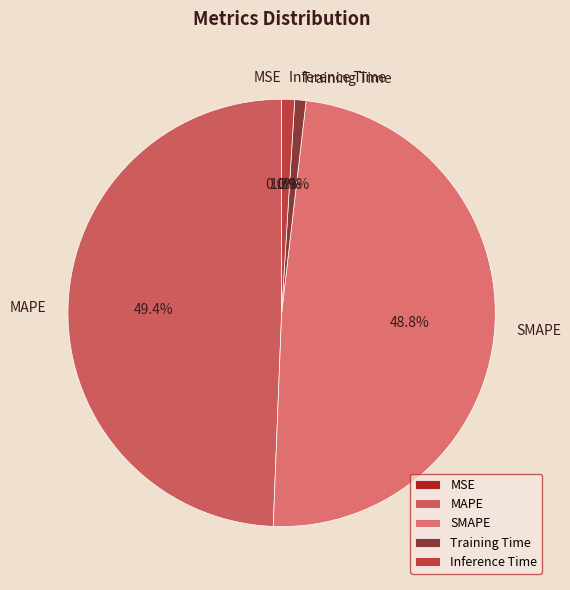

Is there a majority slice in this chart?

No